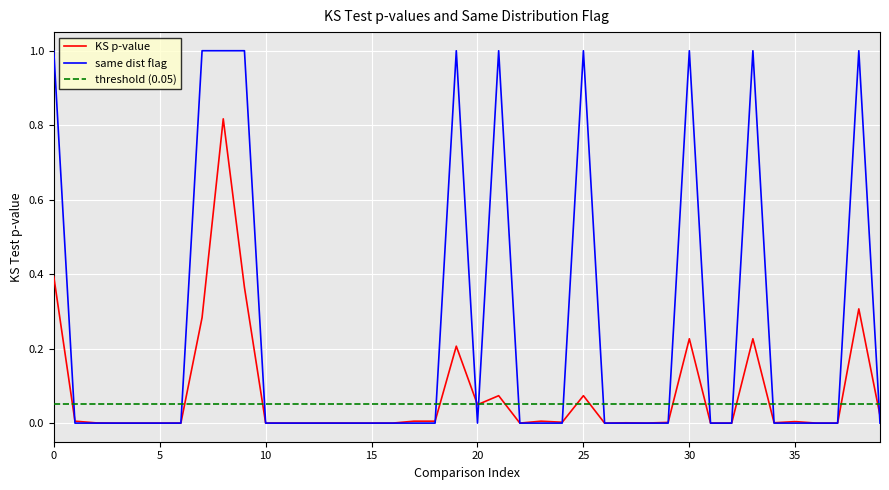

Which series has the largest total across all categories?

same dist flag